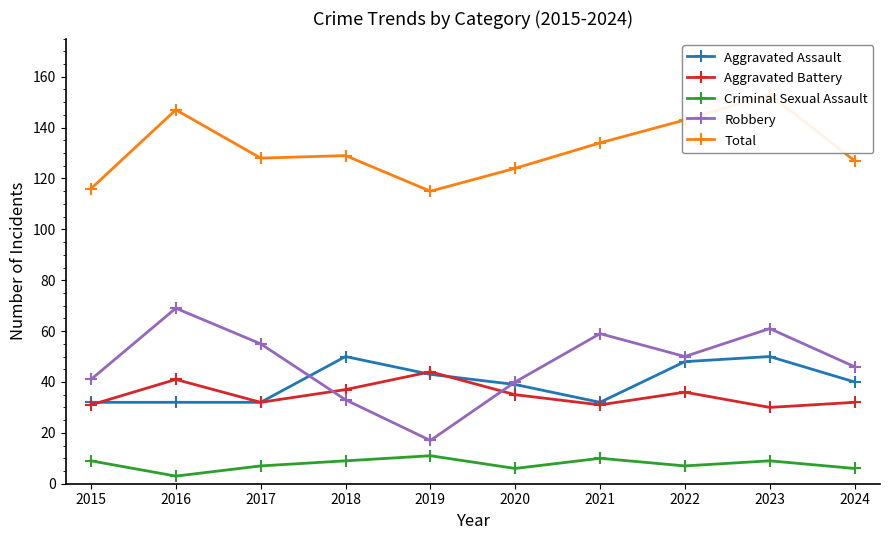

At which label does Criminal Sexual Assault first exceed 9?

2019